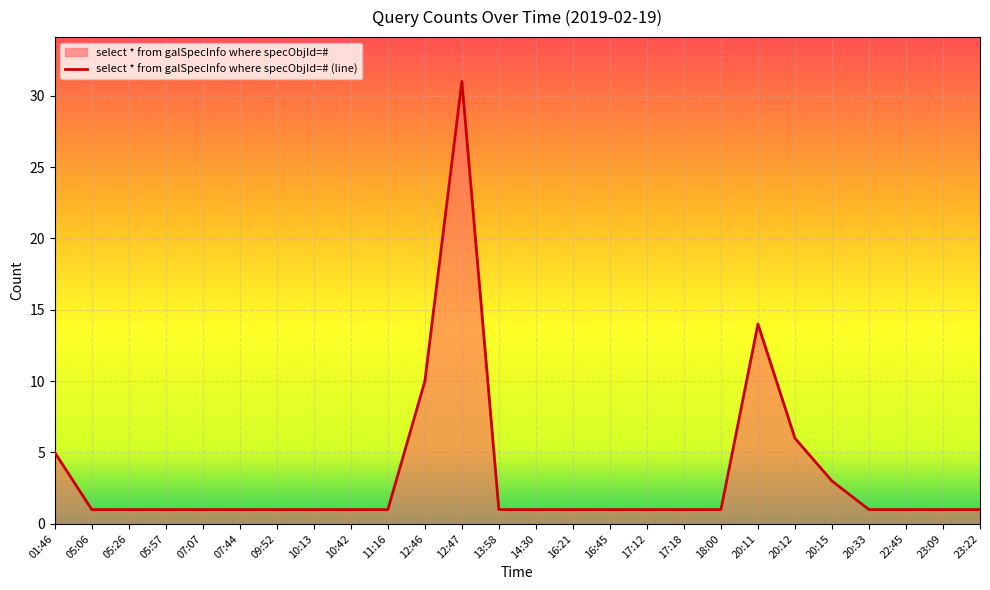

Does the chart display data point markers on the line(s)?

No